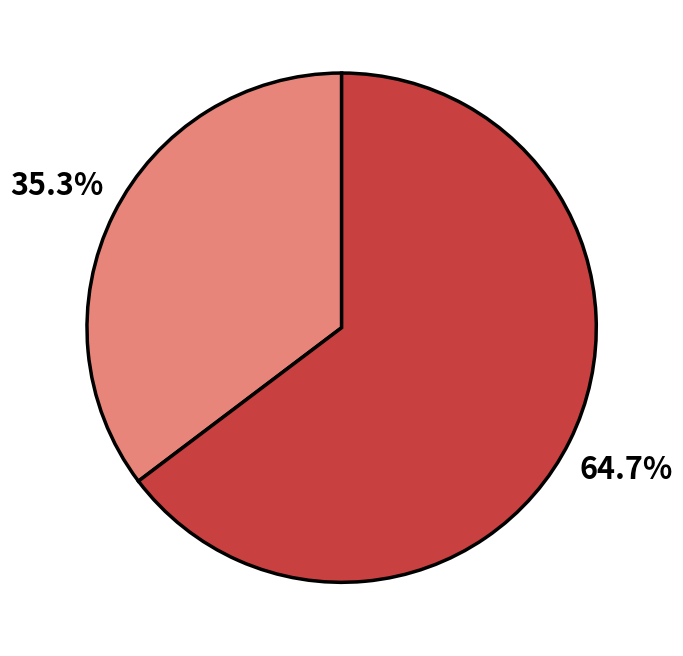

Is there a majority slice in this chart?

Yes